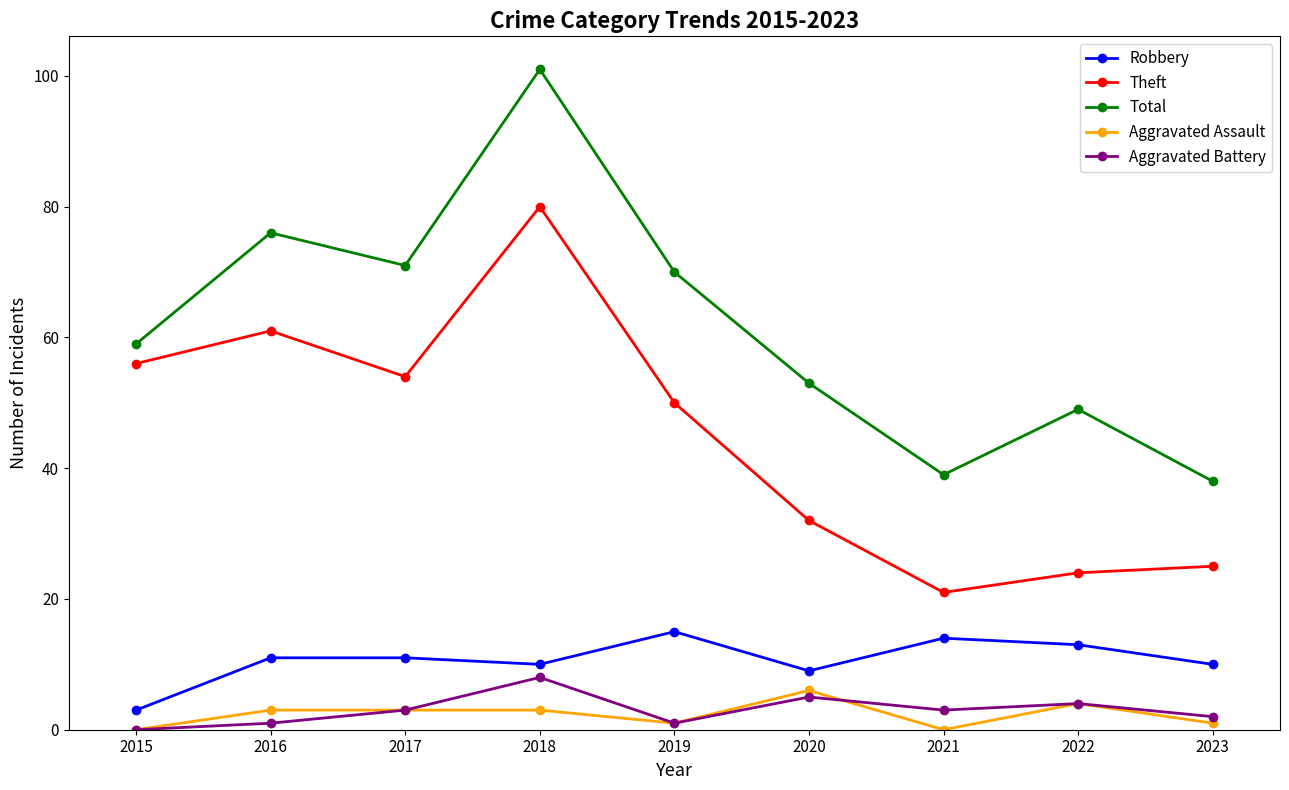

What is the average value of the Theft series?

45